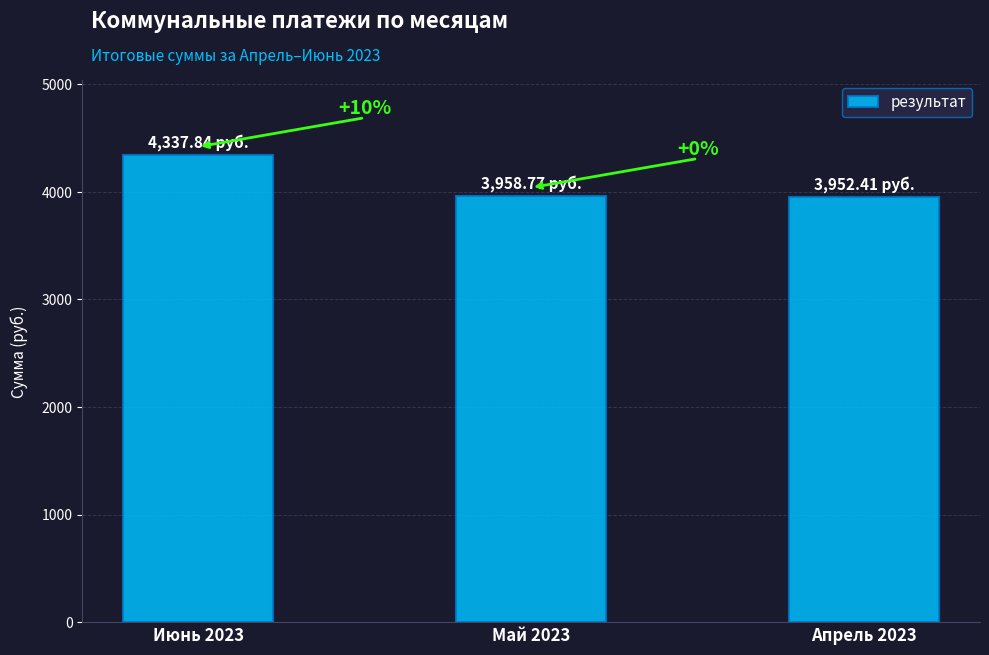

List the labels in order of value, smallest first.

Апрель 2023, Май 2023, Июнь 2023